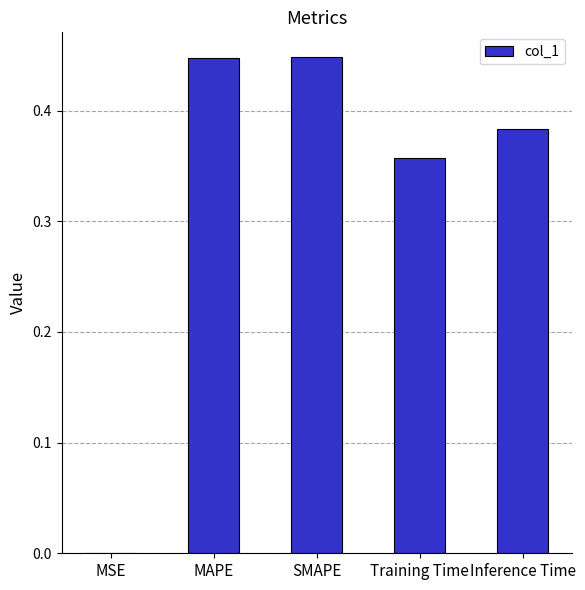

What is the average value?

0.3